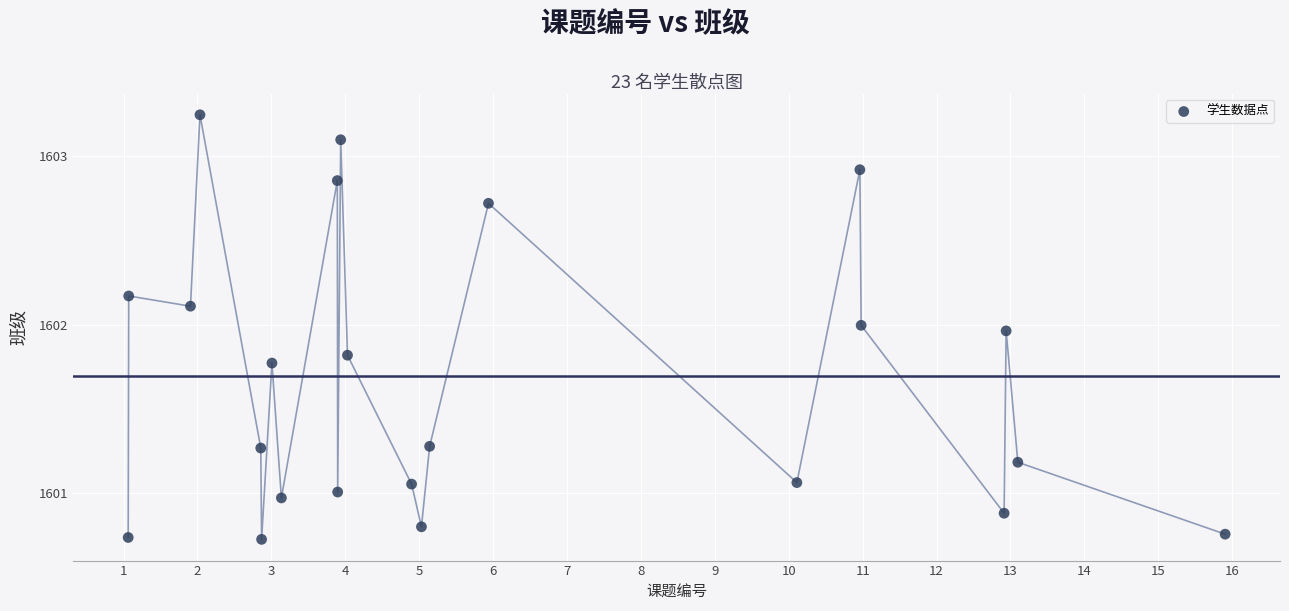

What is the range of Y values (max minus min)?

2.5